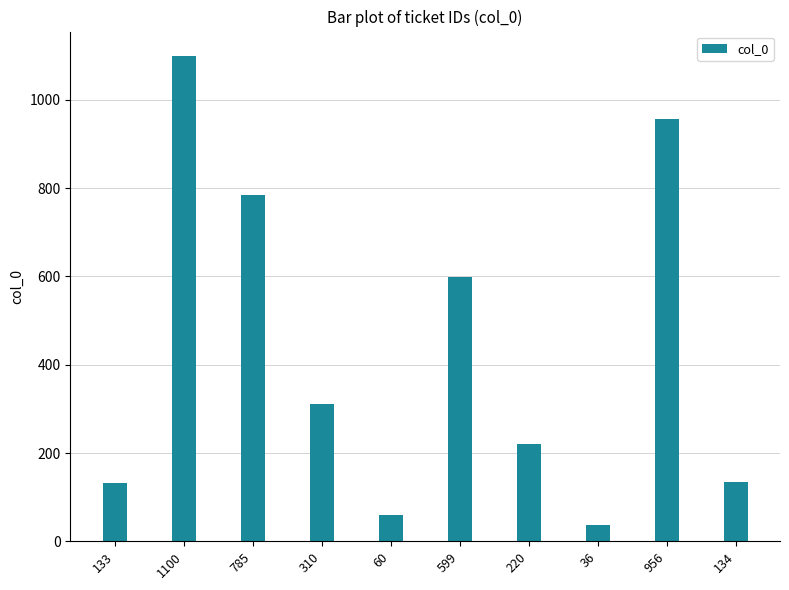

What is the label of the 5th bar from the left?

60